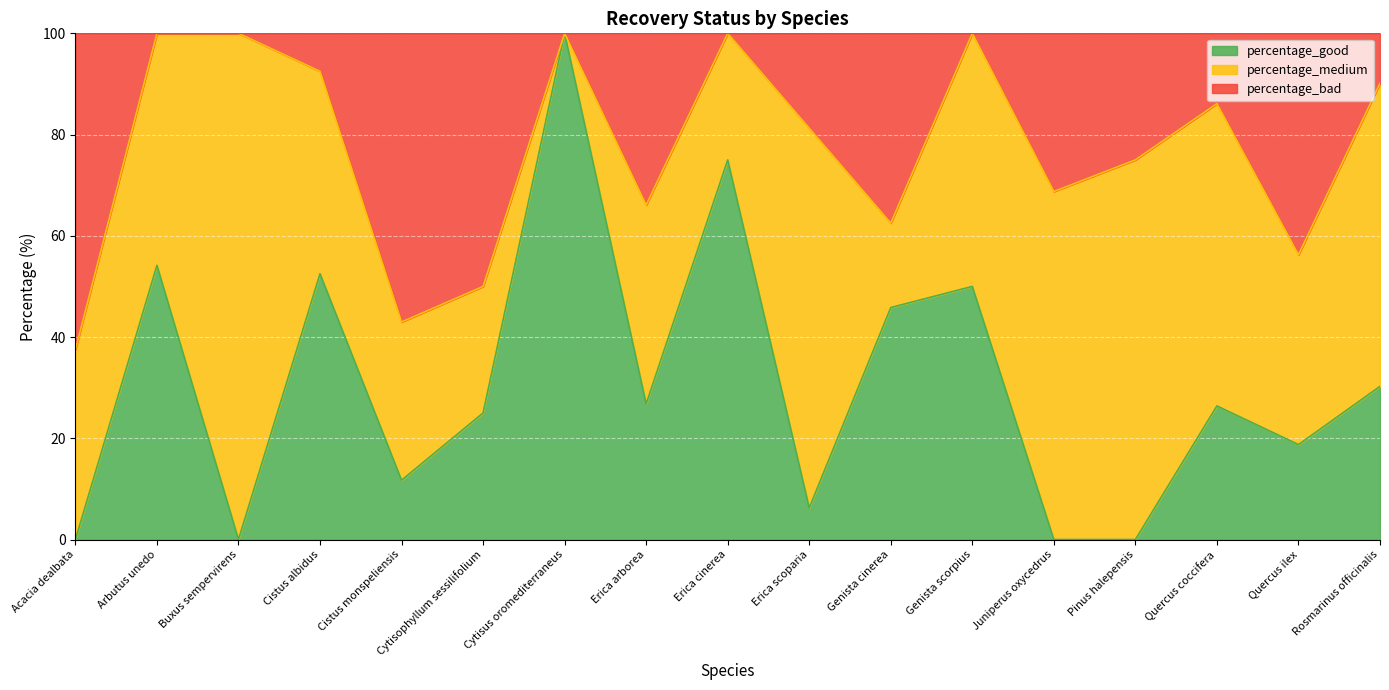

What is the difference between the maximum and minimum values in the percentage_good series?

100.0